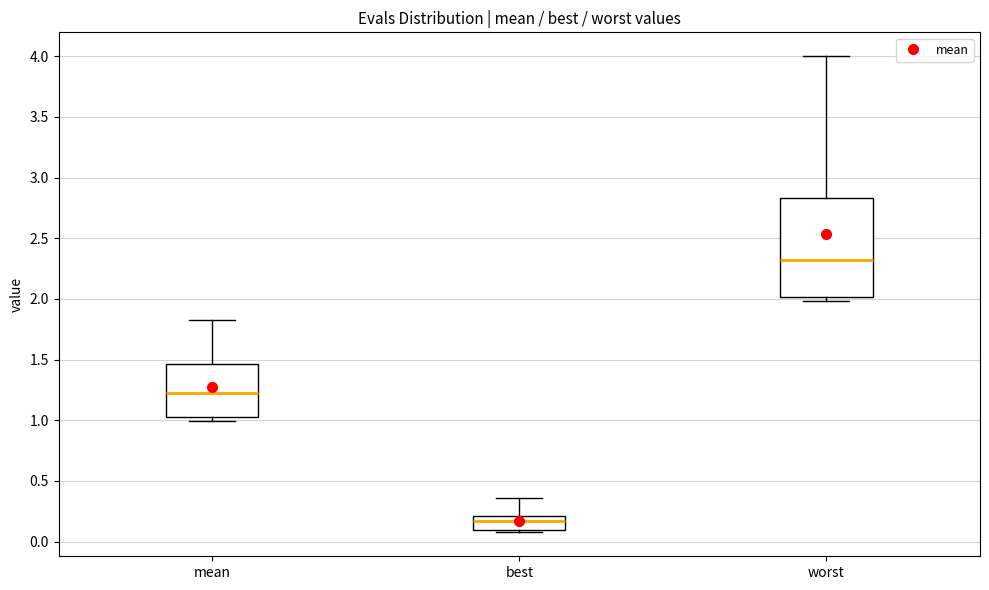

Which box has the lowest median line?

best